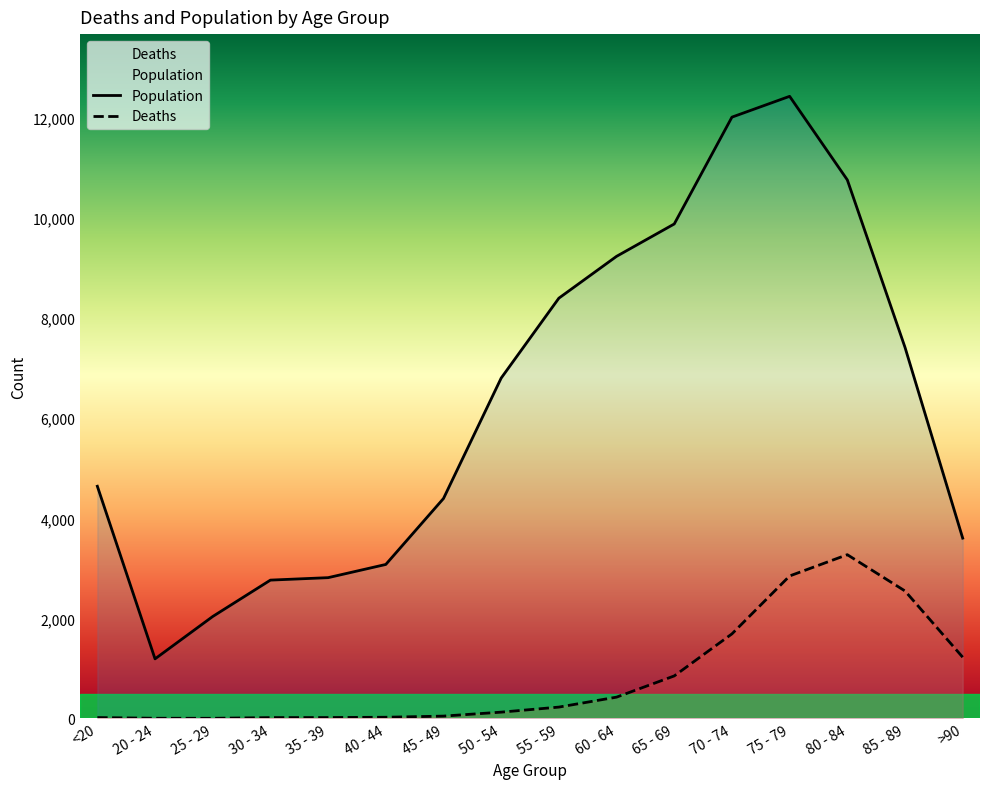

Which category has the lowest value in the Population series?

20 - 24